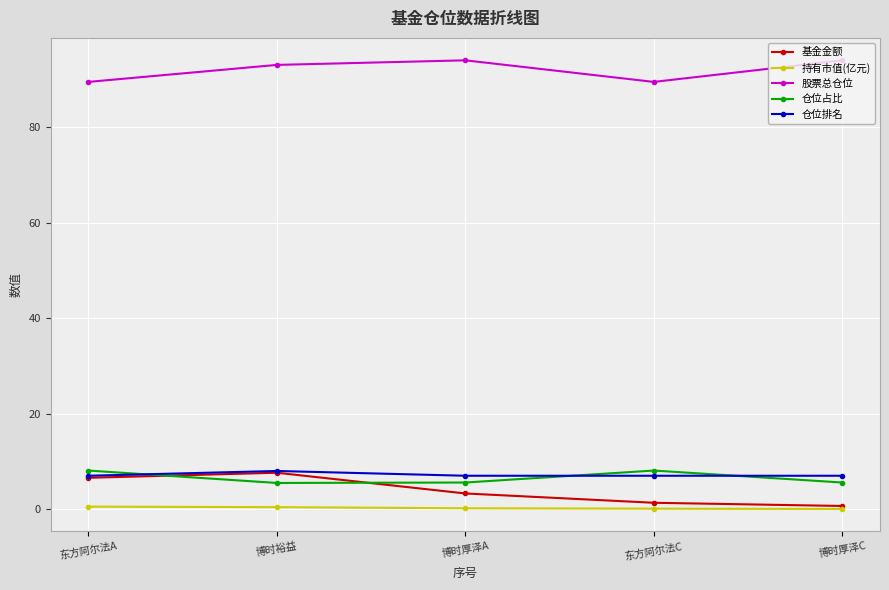

Where does the 基金金额 series first go above 3?

东方阿尔法A